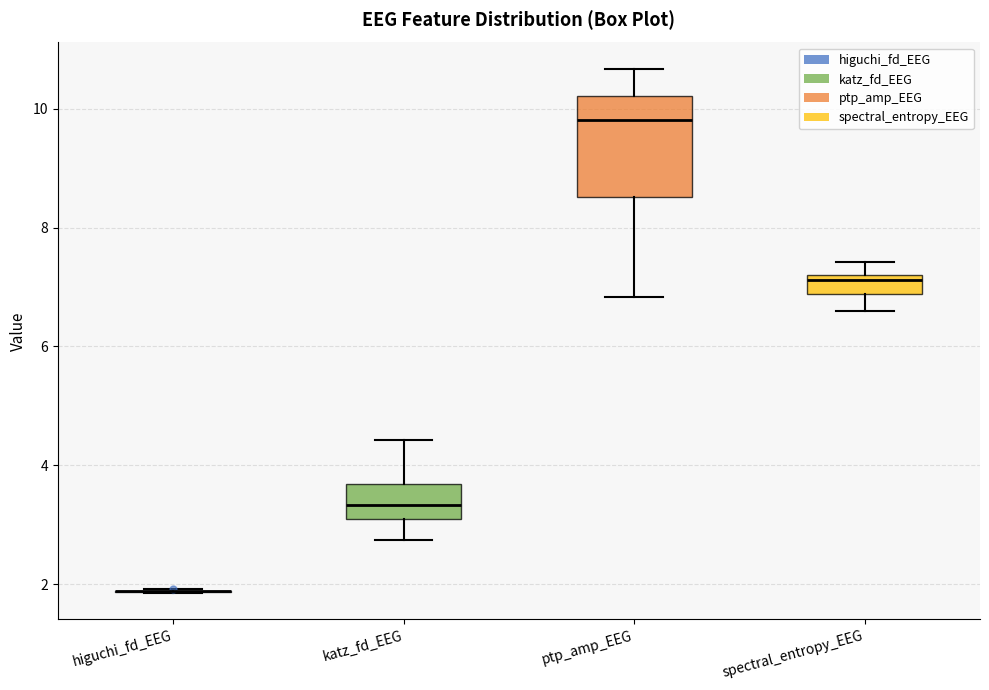

Reading left to right, transcribe this box plot: for each box, give where its median line is, the range the box spans, and where its two whiskers end, as read against the y-axis. The values are not printed on the chart, so give them approximately, as read against the axis.

higuchi_fd_EEG: box collapsed to a line at 1.8, whiskers 1.8 to 2.0
katz_fd_EEG: median 3.4, box 3.0 to 3.6, whiskers 2.8 to 4.4
ptp_amp_EEG: median 9.8, box 8.6 to 10.2, whiskers 6.8 to 10.6
spectral_entropy_EEG: median 7.2 (just below the box's upper edge), box 6.8 to 7.2, whiskers 6.6 to 7.4